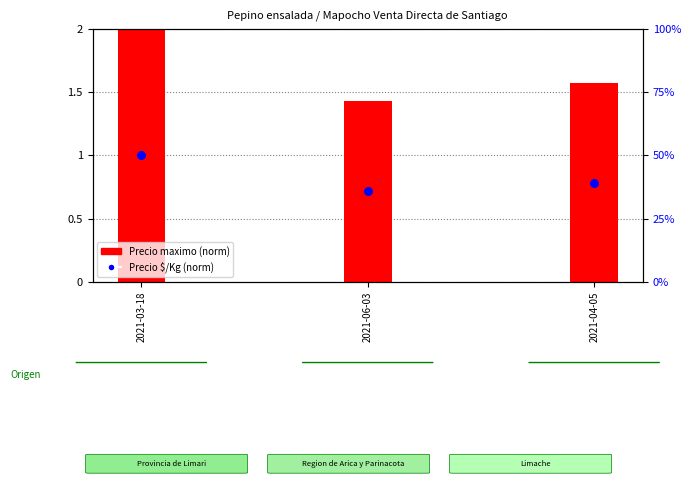

At how many categories does at least one series exceed 1?

3